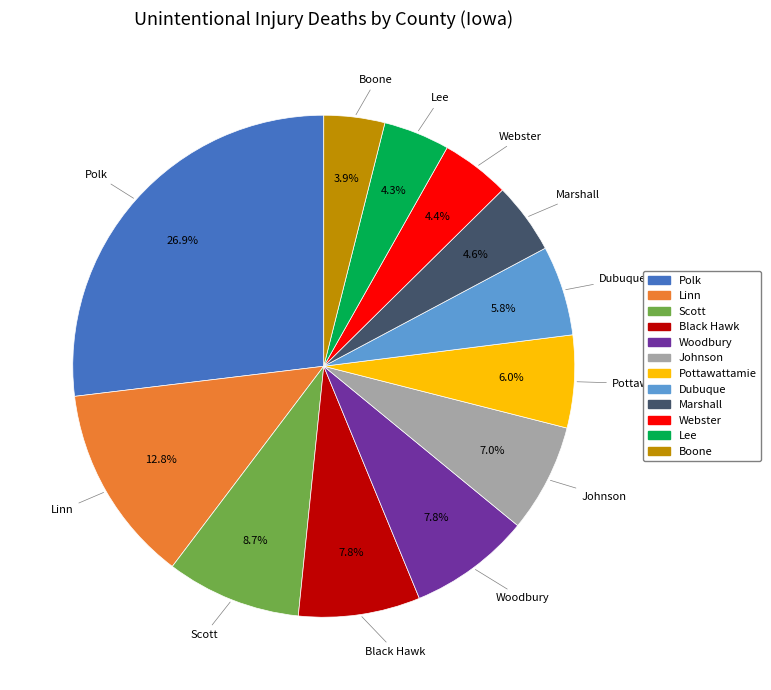

Between Pottawattamie and Linn, which is larger?

Linn